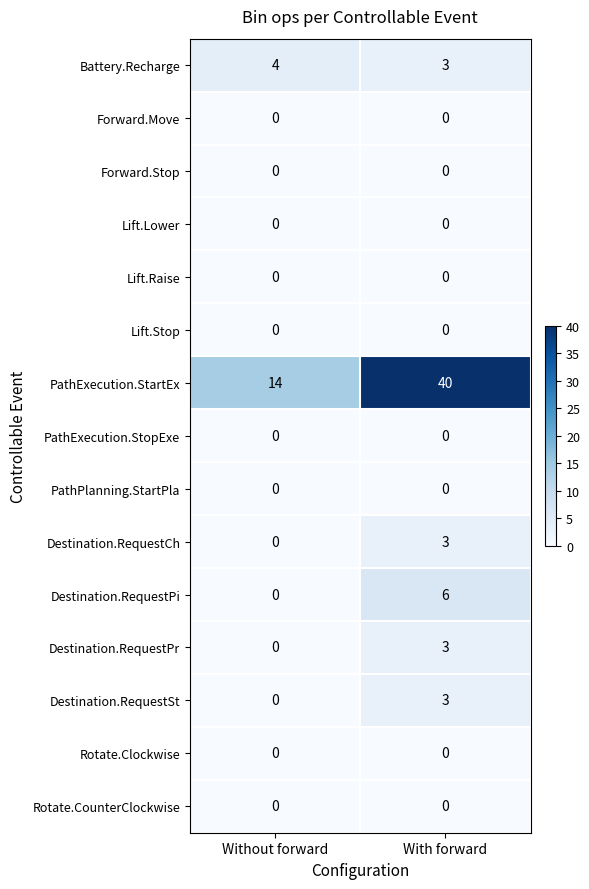

What is the total value across all series at With forward?

58